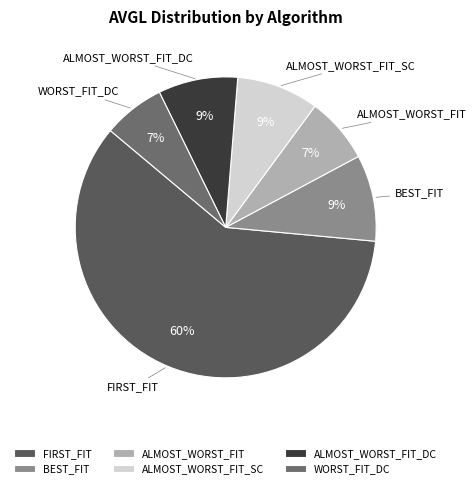

Which category has the biggest portion of the pie?

FIRST_FIT